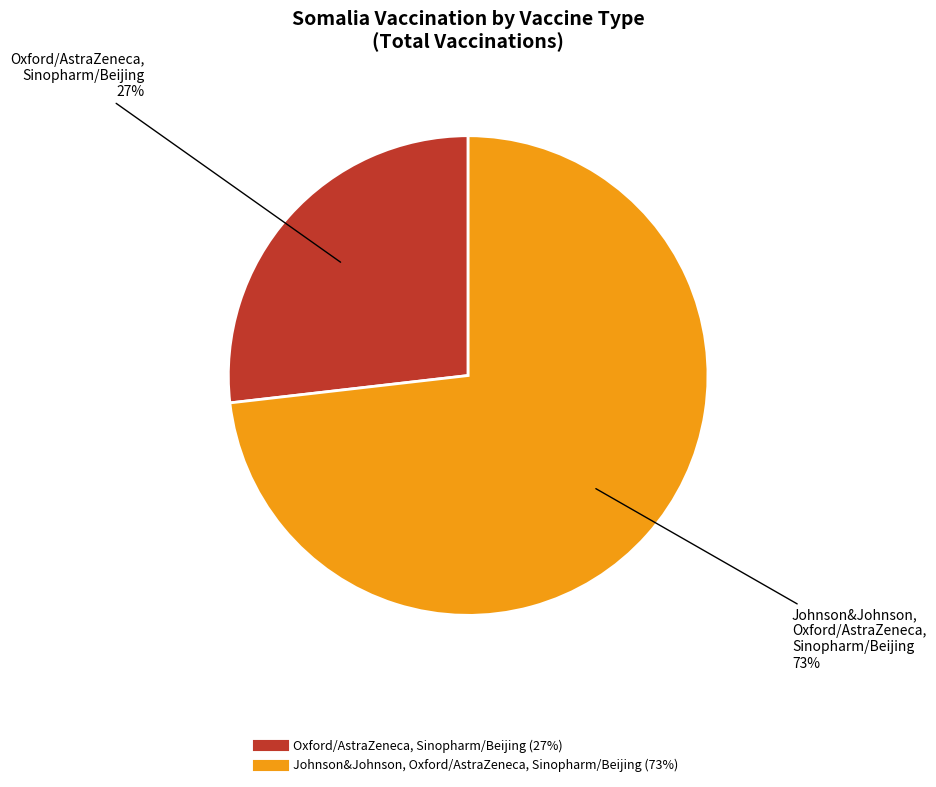

Which has a higher value, Oxford/AstraZeneca, Sinopharm/Beijing or Johnson&Johnson, Oxford/AstraZeneca, Sinopharm/Beijing?

Johnson&Johnson, Oxford/AstraZeneca, Sinopharm/Beijing